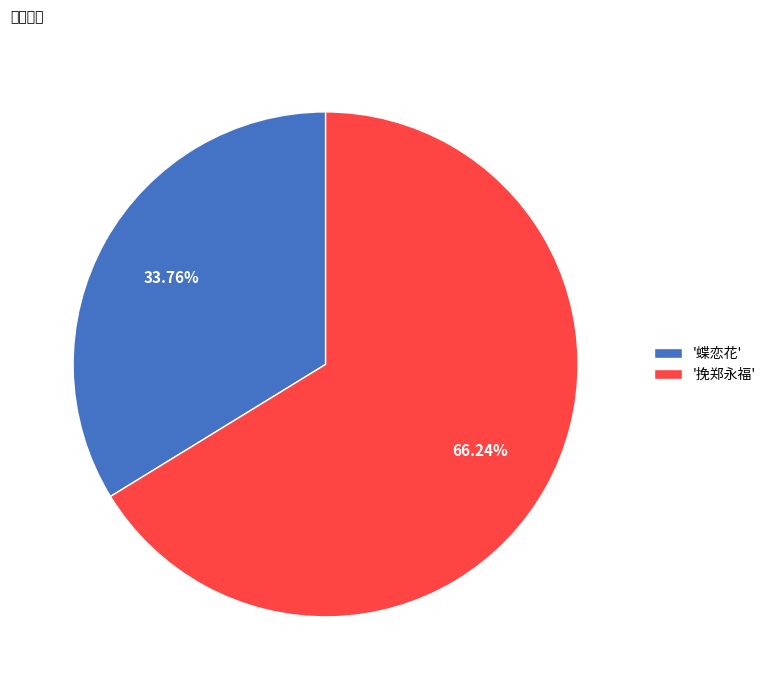

Between '蝶恋花' and '挽郑永福', which is larger?

'挽郑永福'